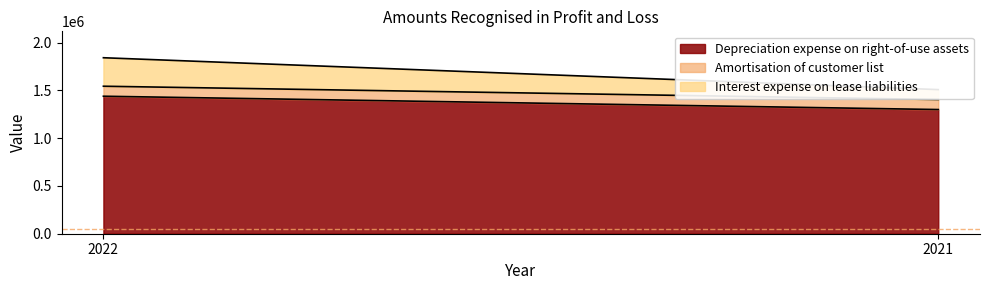

True or false: Interest expense on lease liabilities has a value of 298050 at 2022.

True